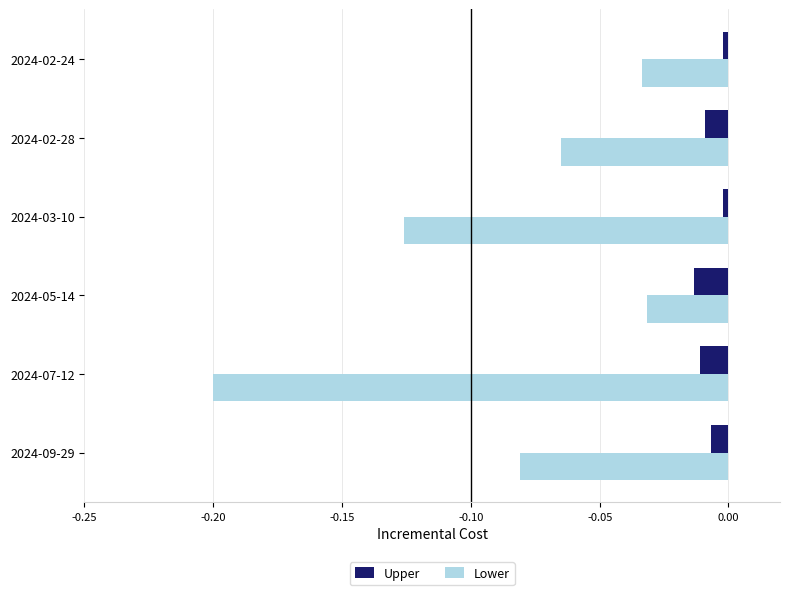

Between 2024-05-14 and 2024-03-10, which series saw the biggest shift?

Lower